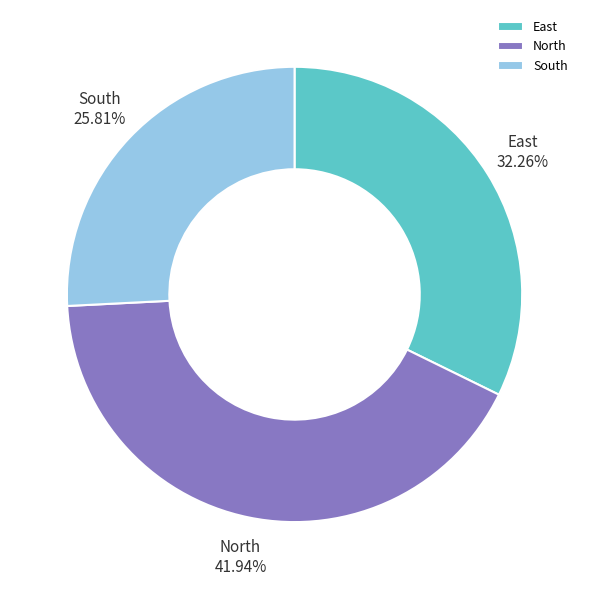

How much of the chart is everything except North?

58.1%